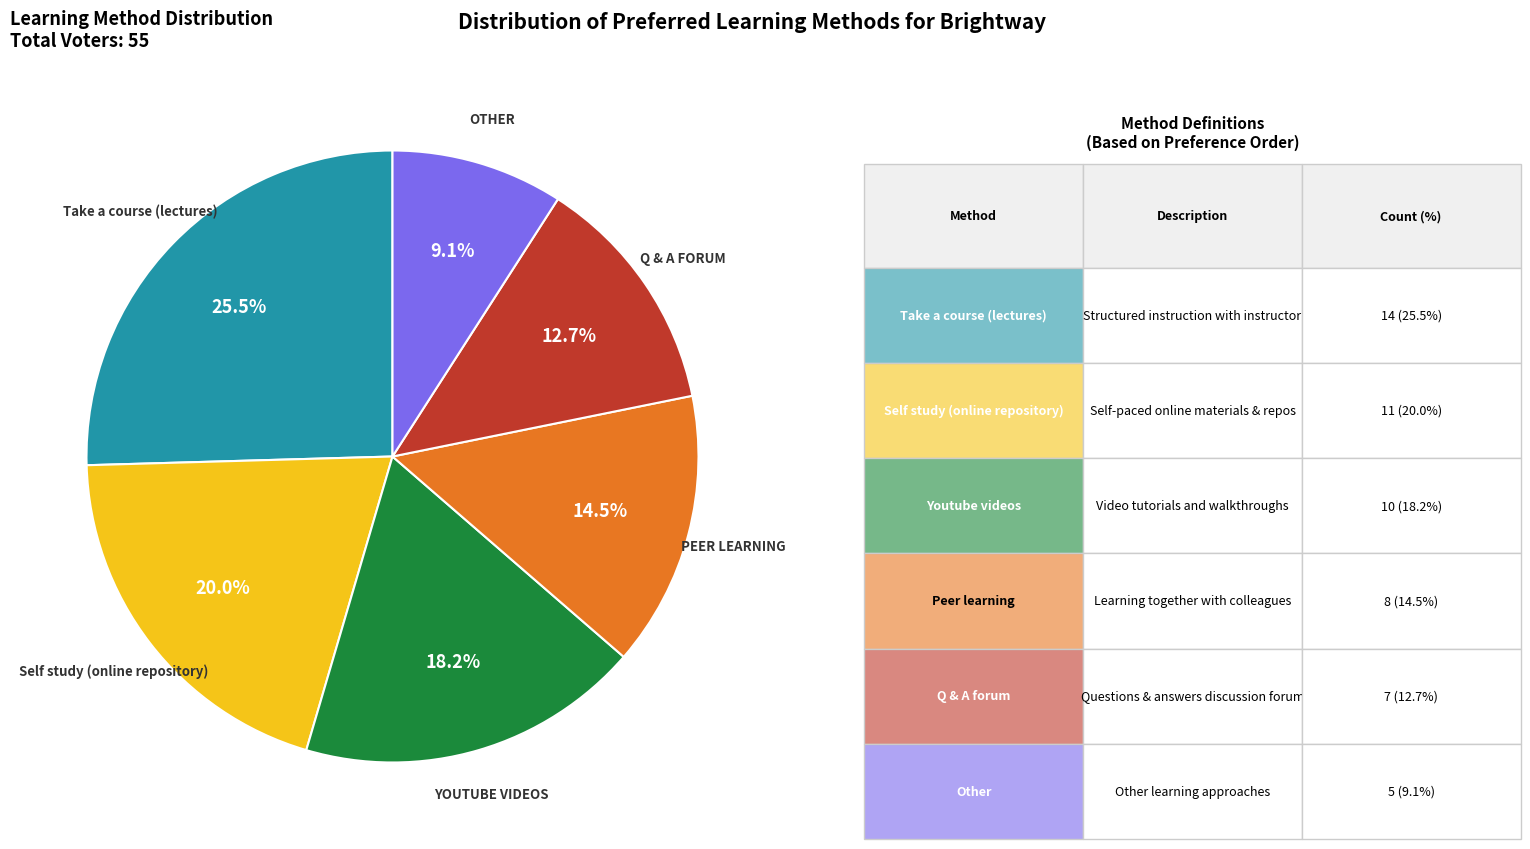

Is there a majority slice in this chart?

No